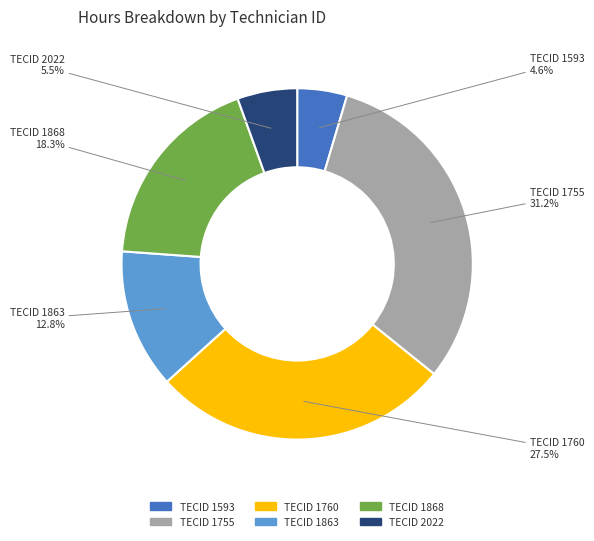

Which slice is the smallest?

TECID 1593